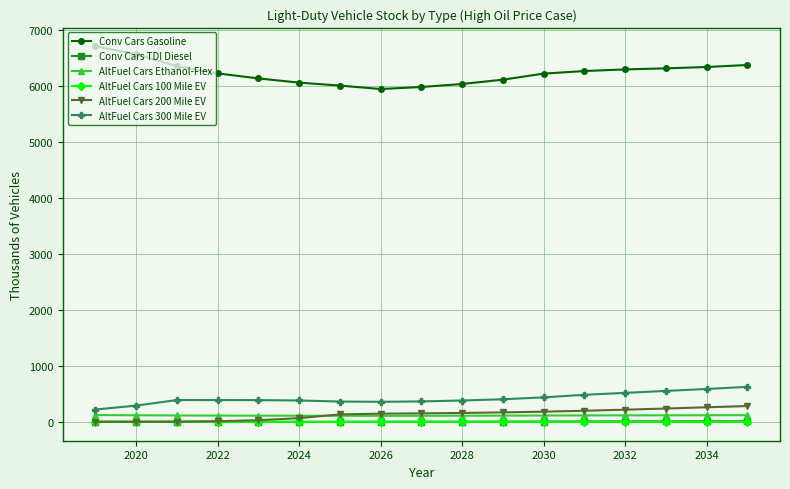

True or false: Conv Cars Gasoline and AltFuel Cars Ethanol-Flex intersect in this chart.

False